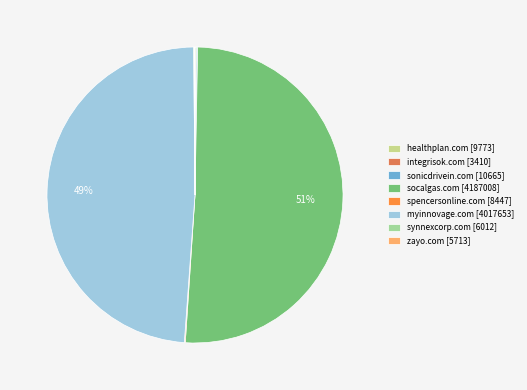

Is socalgas.com [4187008] the majority of the pie?

Yes